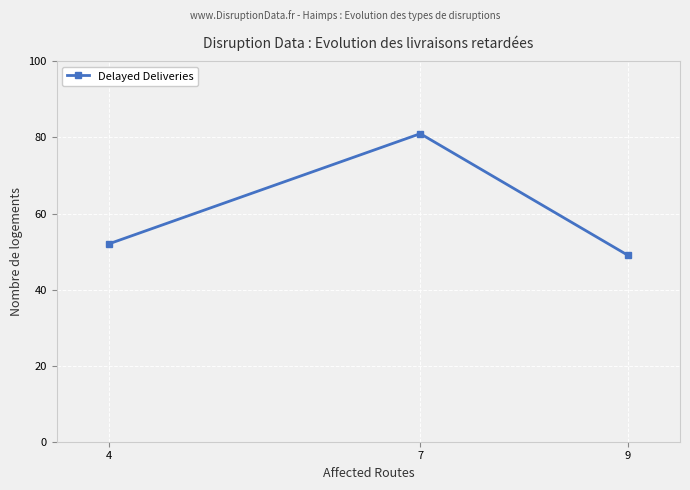

Reading left to right, what are all the values shown in this chart?

52	81	49